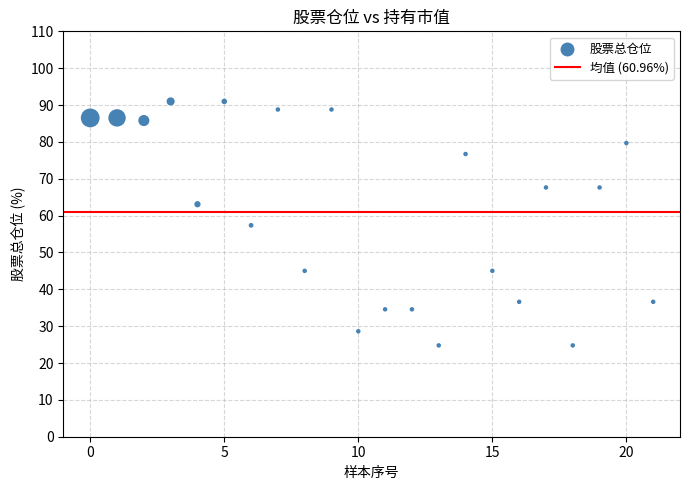

Count the number of points in this scatter plot.

22